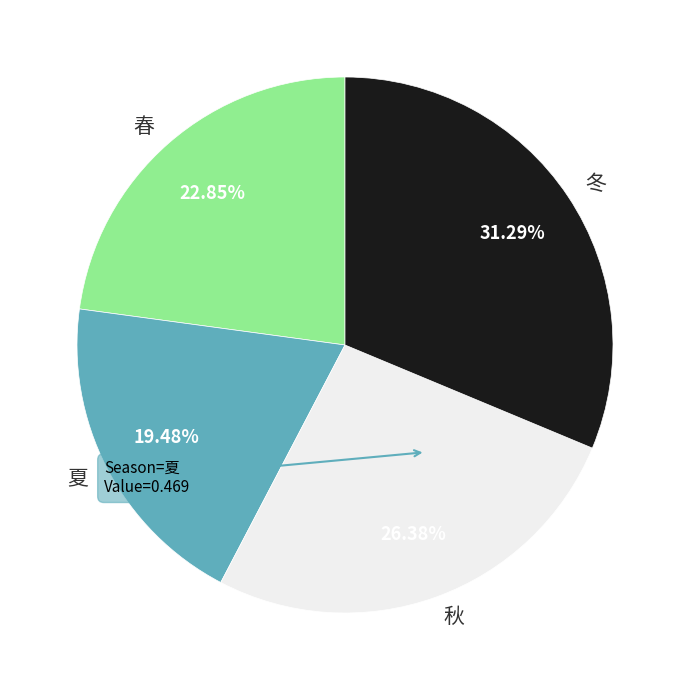

Is there any slice that represents more than half of the pie?

No